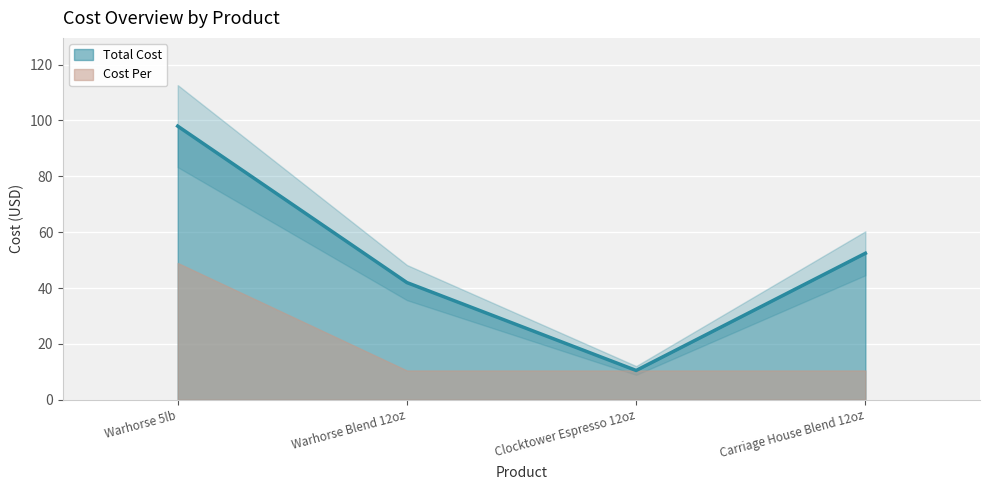

True or false: the data shows 42.0 at Warhorse Blend 12oz.

True